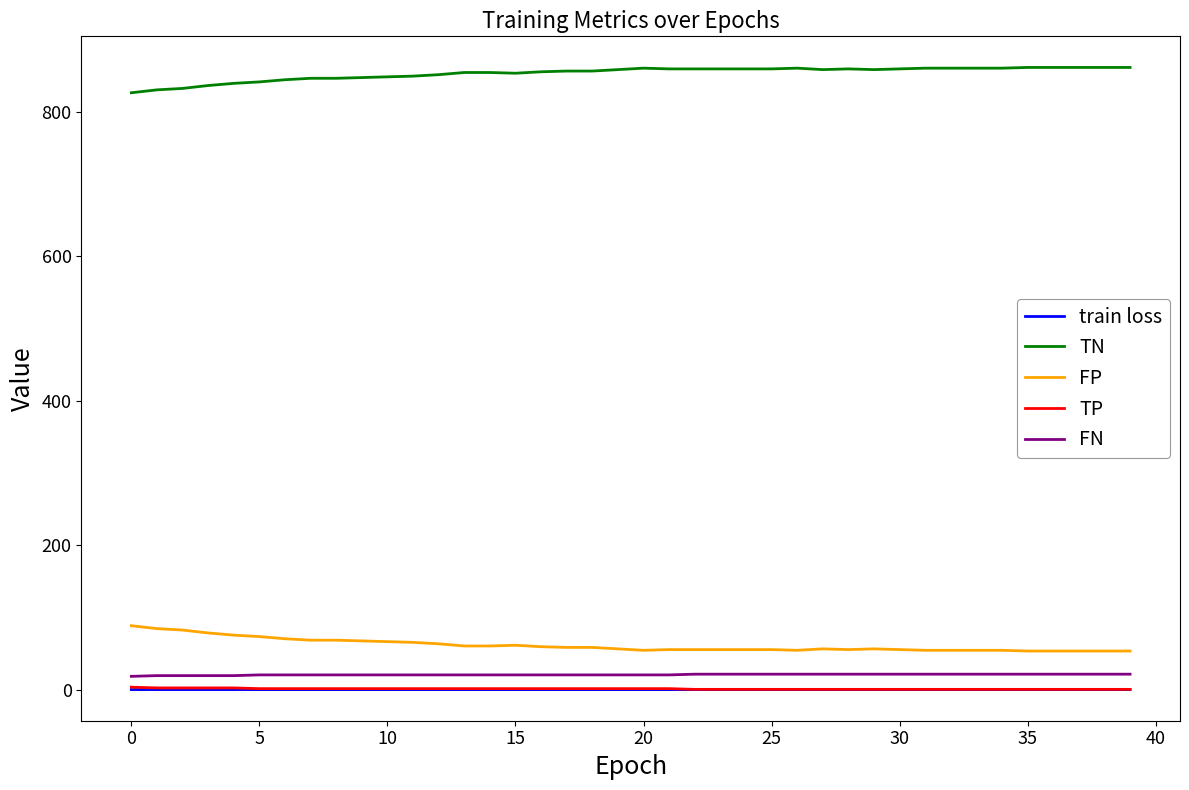

True or false: FP and TP cross at least once.

False